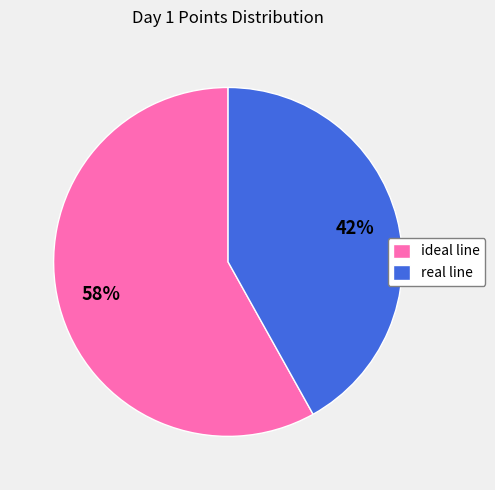

Is it true that real line is 42% of the pie?

True